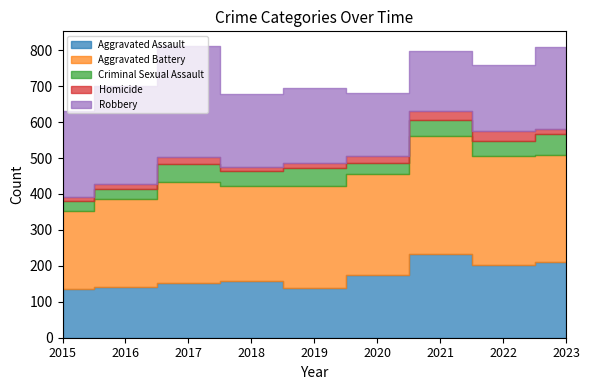

Reading left to right, what are all the values shown in this chart?

Aggravated Assault: 135	142	151	157	138	174	232	202	211
Aggravated Battery: 218	243	283	266	285	281	328	305	298
Criminal Sexual Assault: 27	29	49	40	48	30	45	41	57
Homicide: 11	14	20	13	14	22	25	27	16
Robbery: 241	273	309	202	210	174	169	184	226